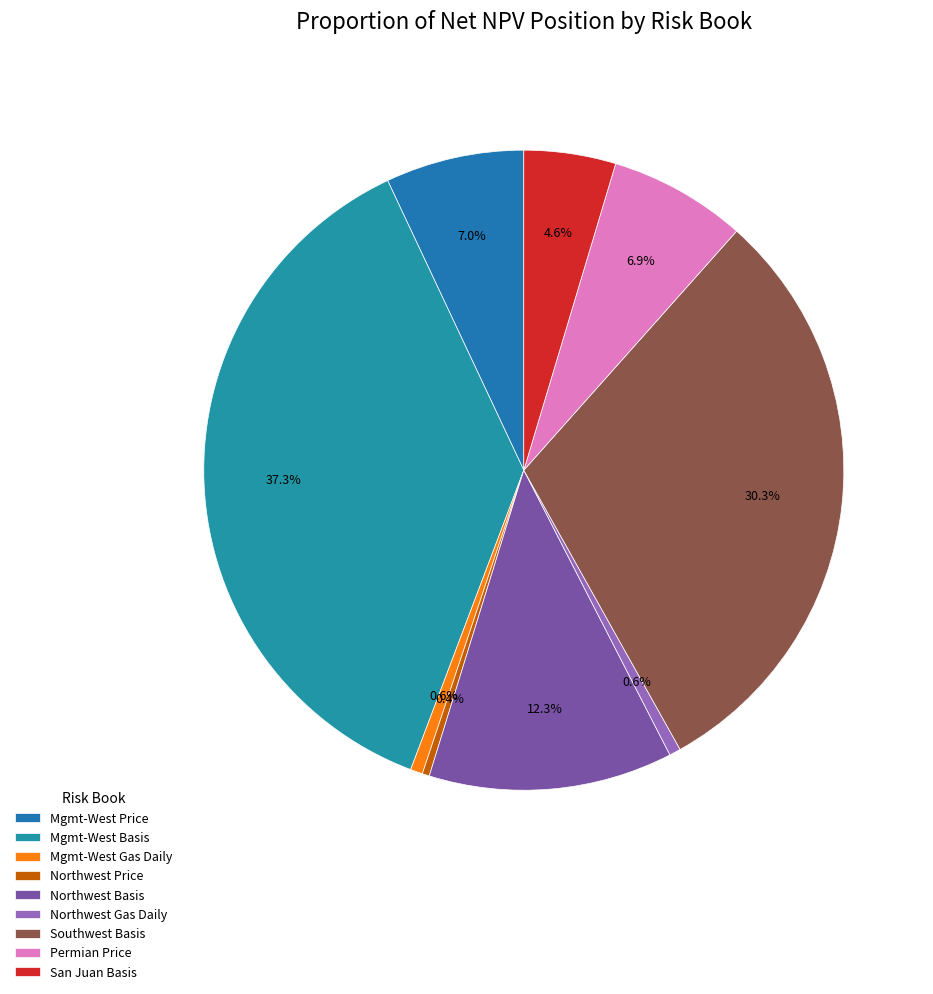

To the nearest percent, what percentage of the pie is San Juan Basis?

5%